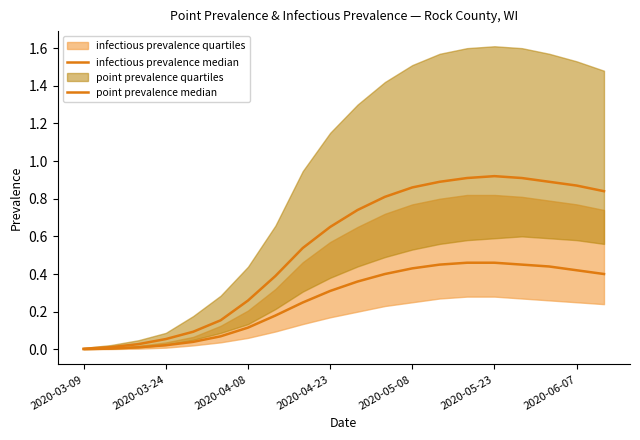

What is the maximum value for infectious prevalence median?

0.5